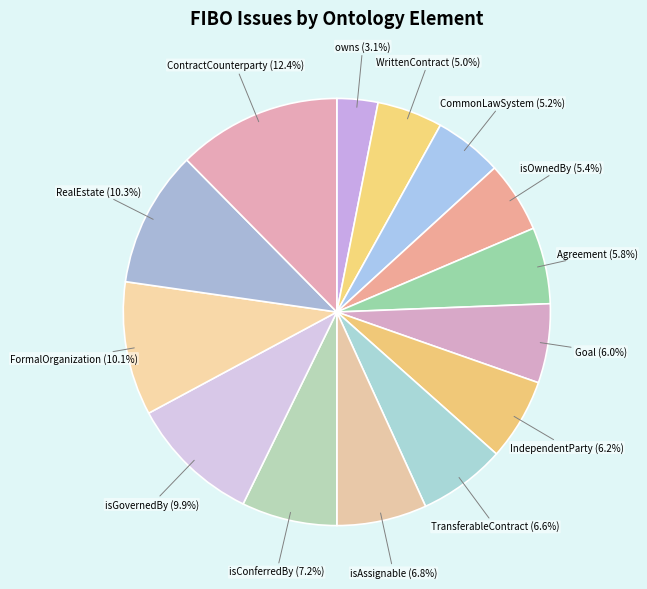

How many slices are in this pie chart?

14